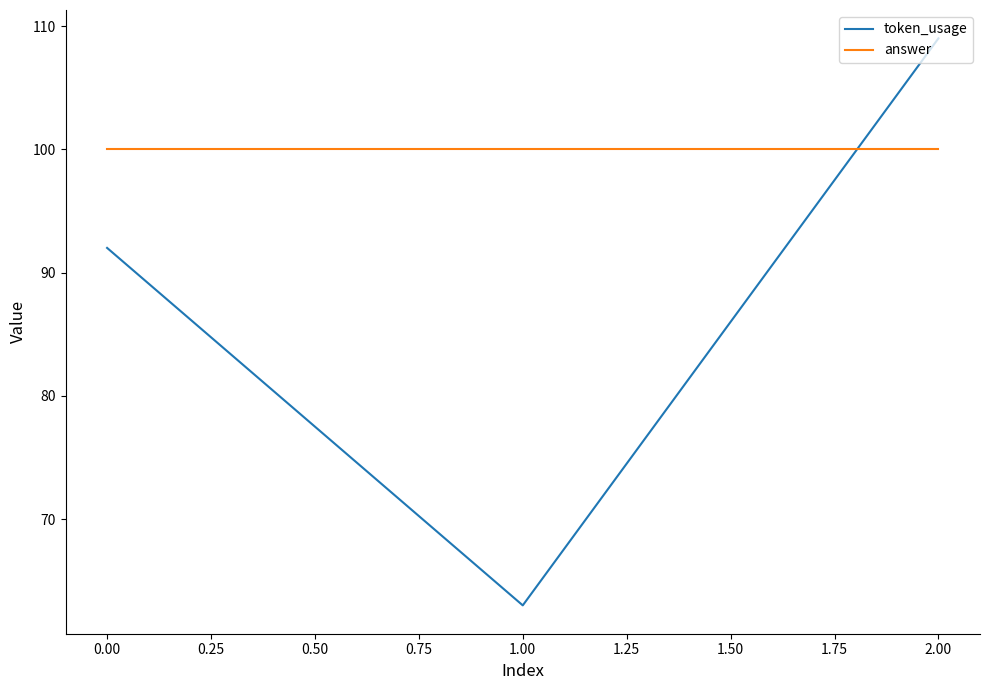

What position from the left is 2.00?

3